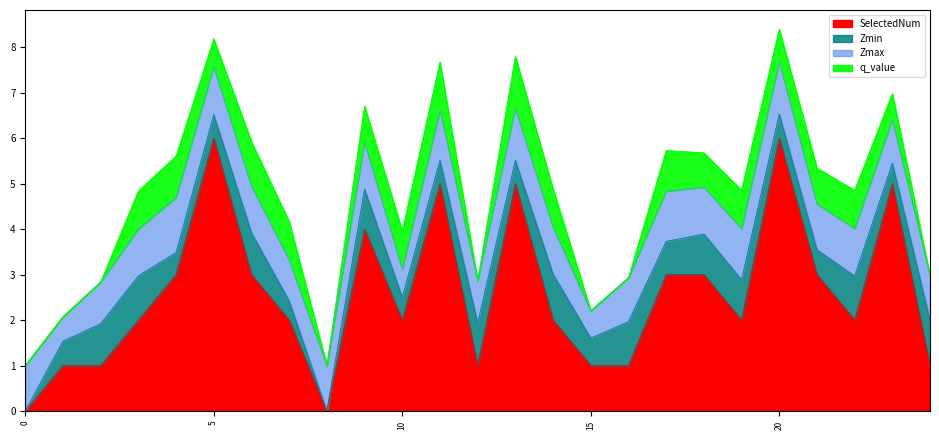

The value of Zmin at 24.0 is 1.0. True or false?

True